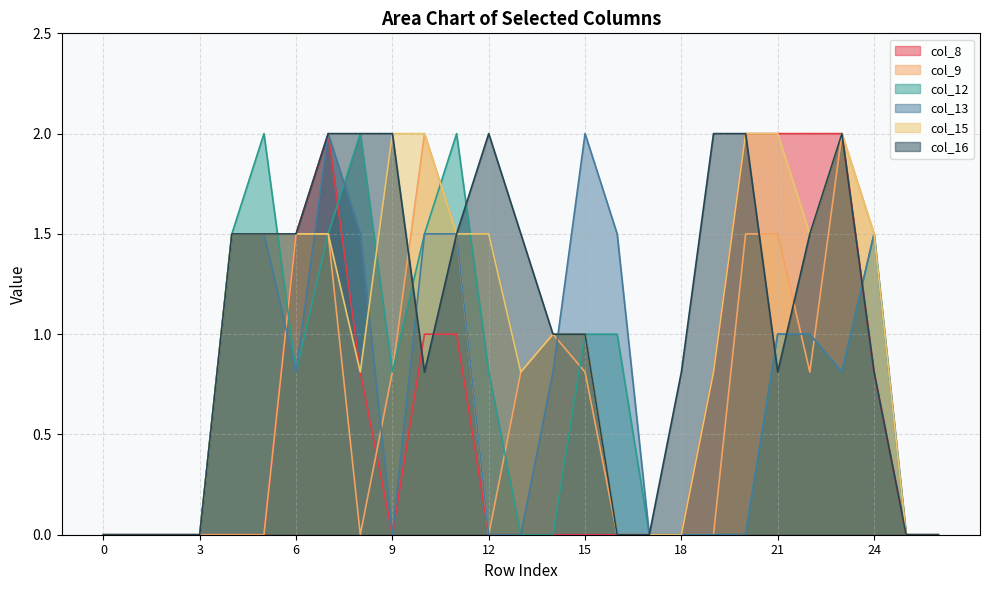

Does the chart have visible grid lines?

Yes